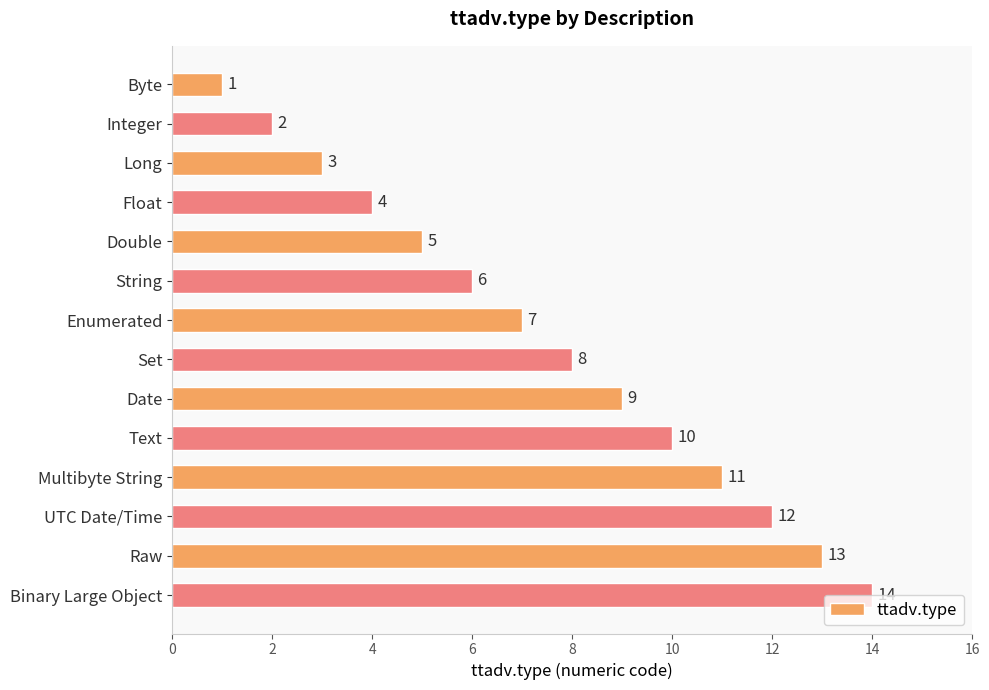

True or false: the data shows 8 at Raw.

False